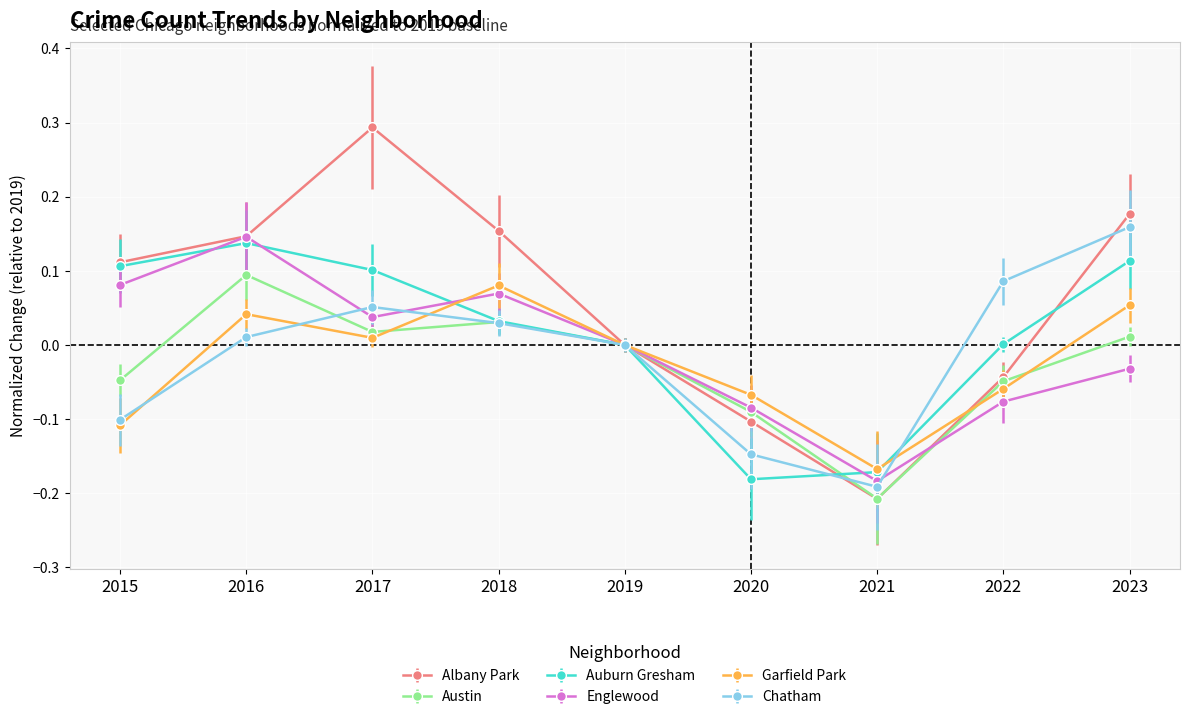

Which series has the widest spread of values?

Albany Park